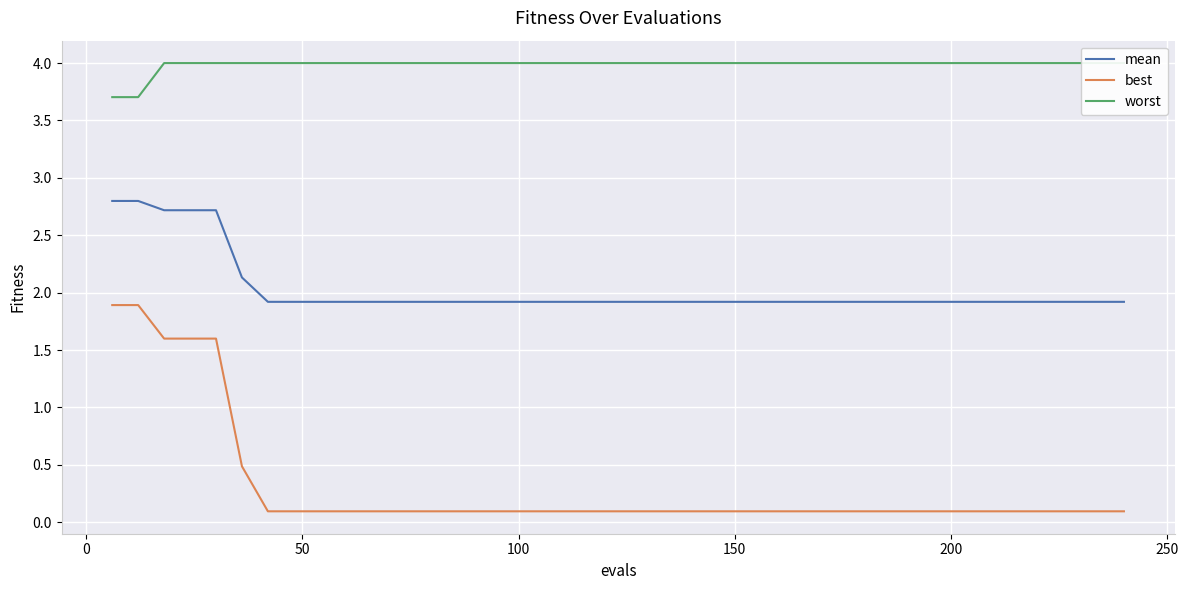

What are all the series names shown in the legend?

mean, best, worst